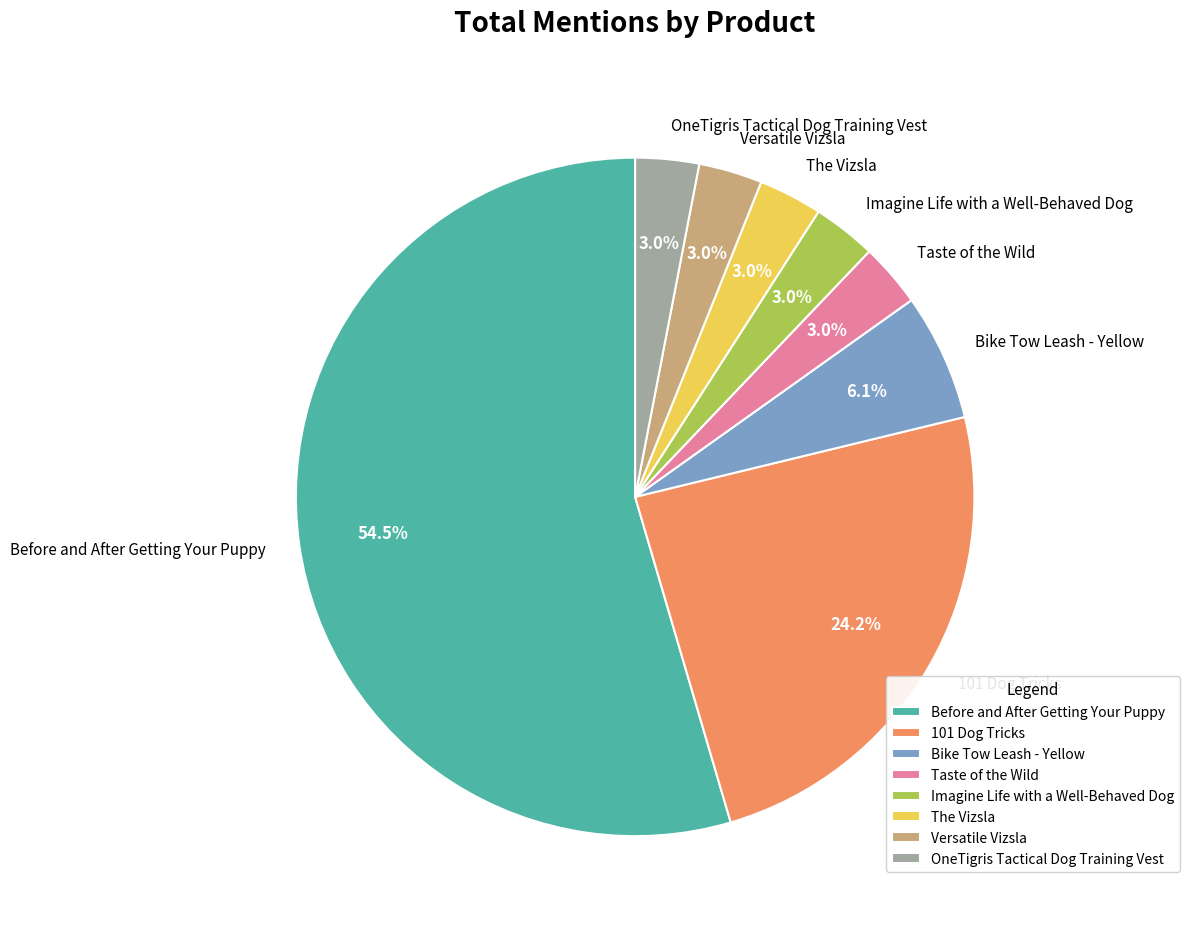

What is the total percentage of Before and After Getting Your Puppy and The Vizsla?

57.6%